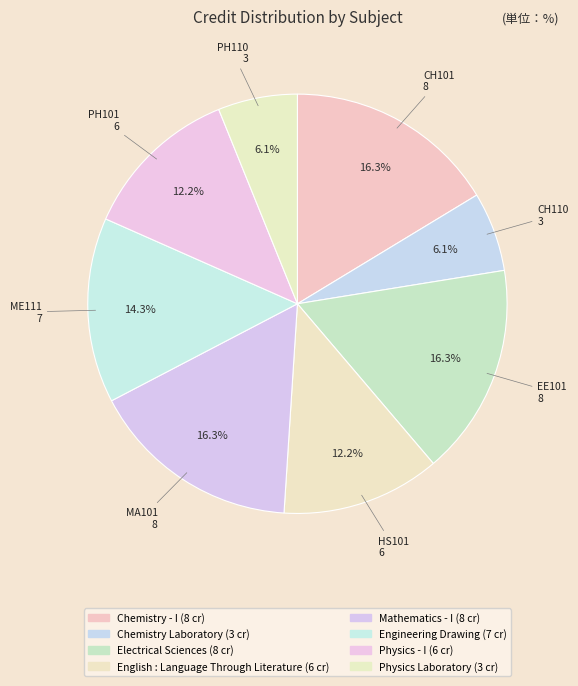

How many segments does this pie chart have?

8